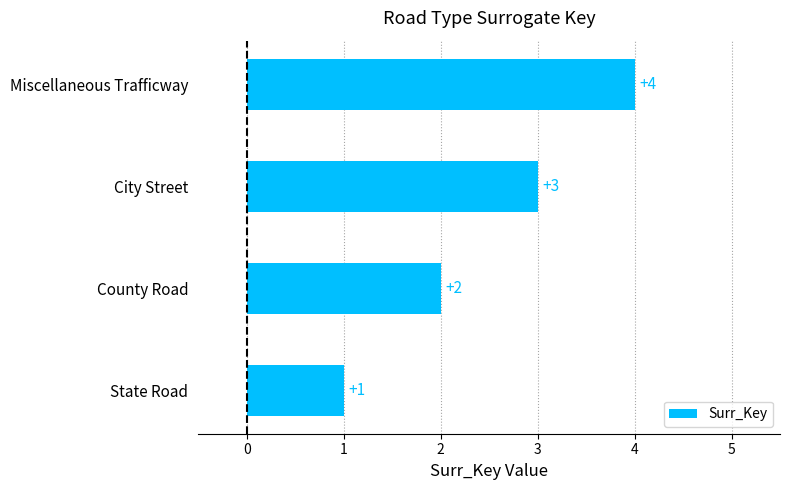

At which label is the value closest to 2?

County Road